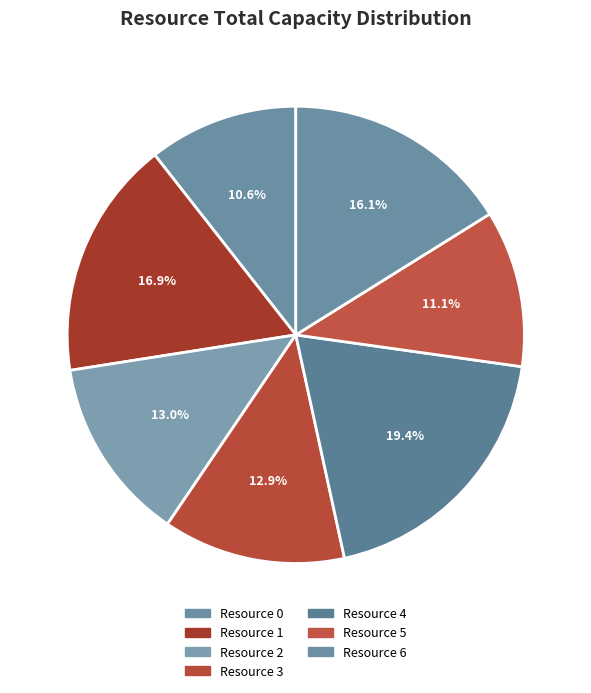

Which slice is the smallest?

Resource 0